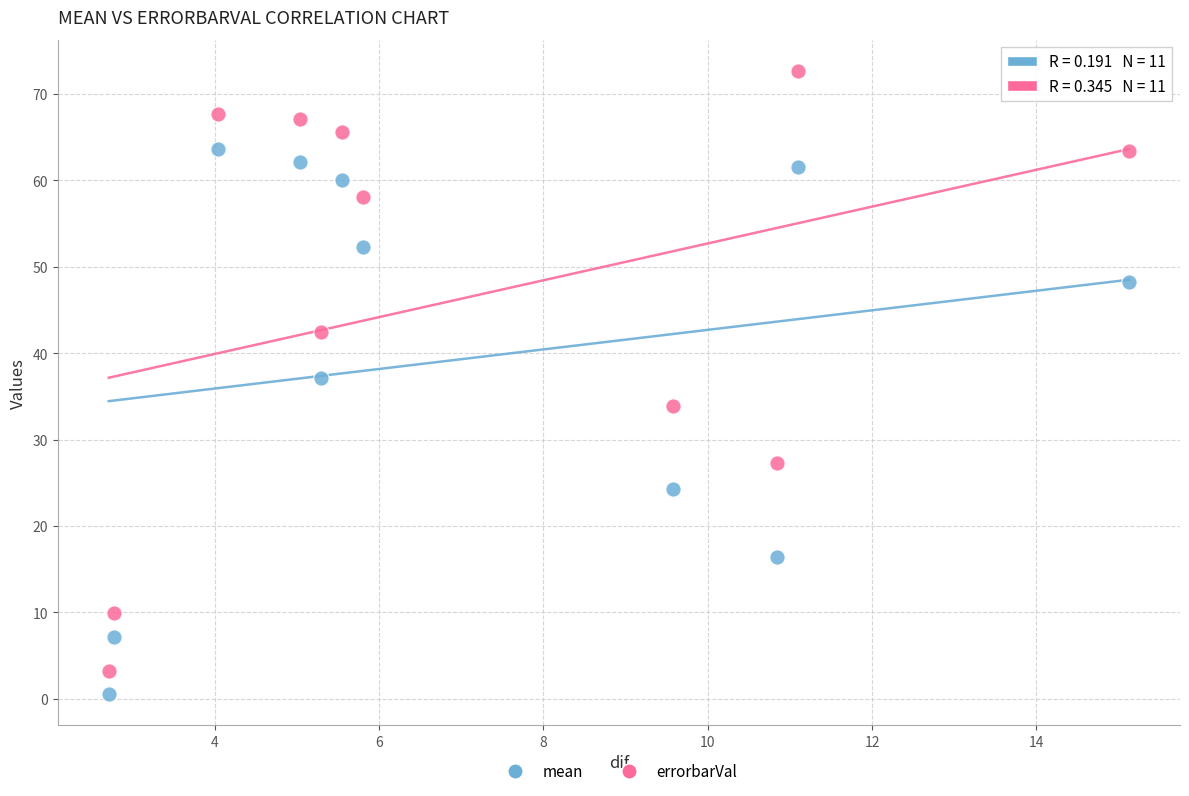

Which series has the largest Y range (max minus min)?

errorbarVal